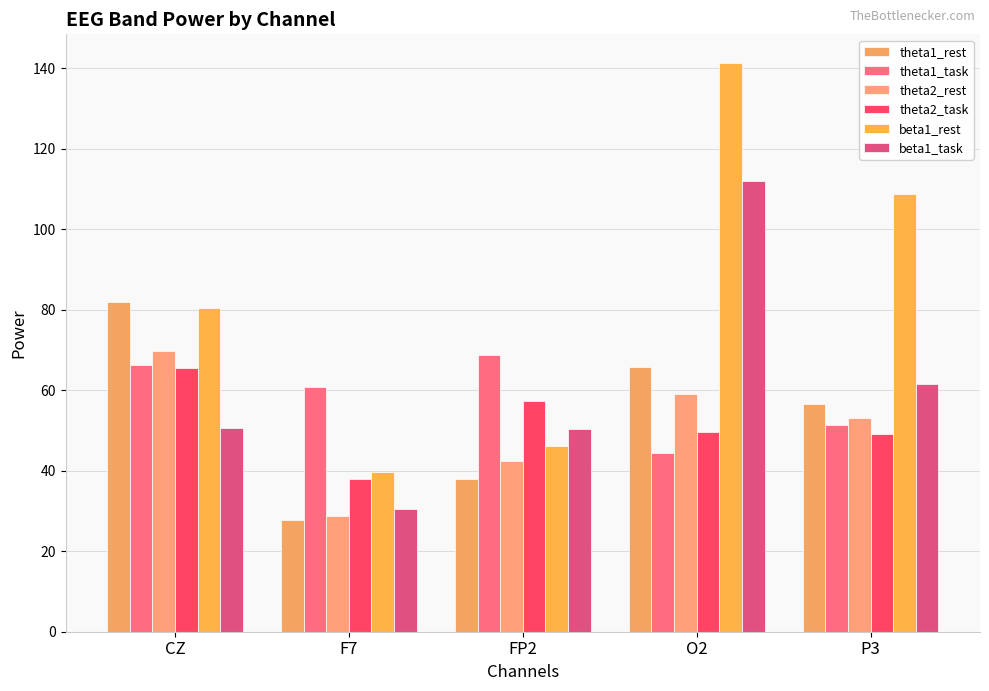

What is the difference between the maximum and second lowest values in the theta2_task series?

16.5